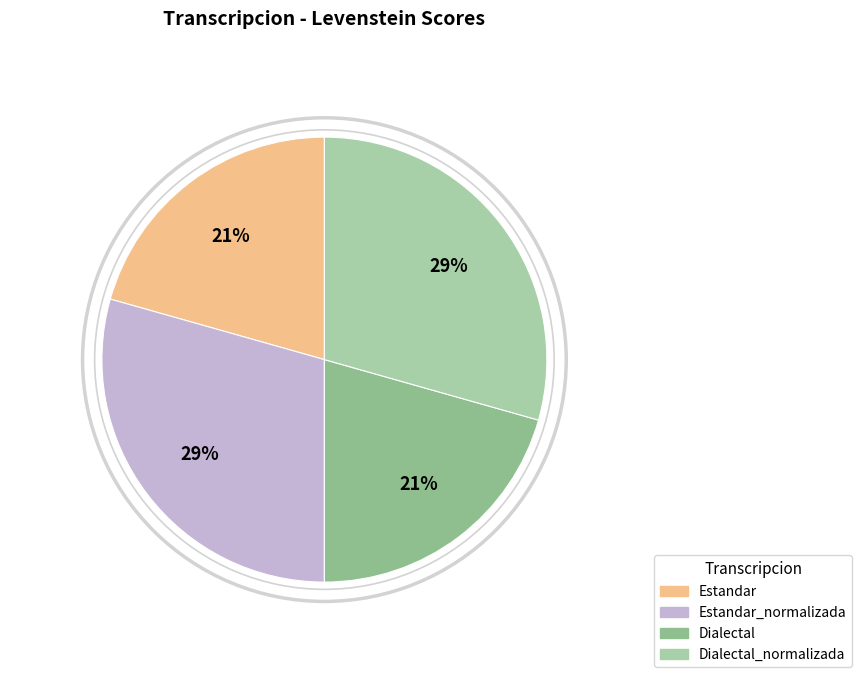

How many slices are in this pie chart?

4